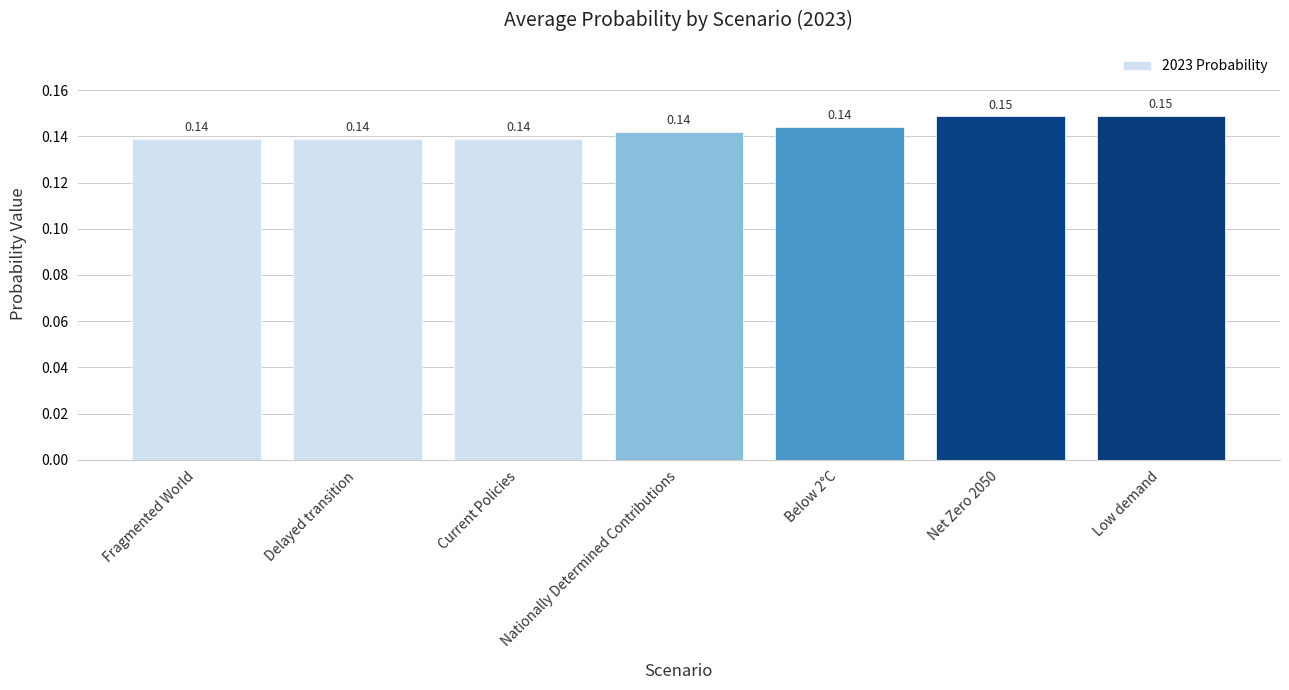

What is the label of the 3rd bar from the left?

Current Policies